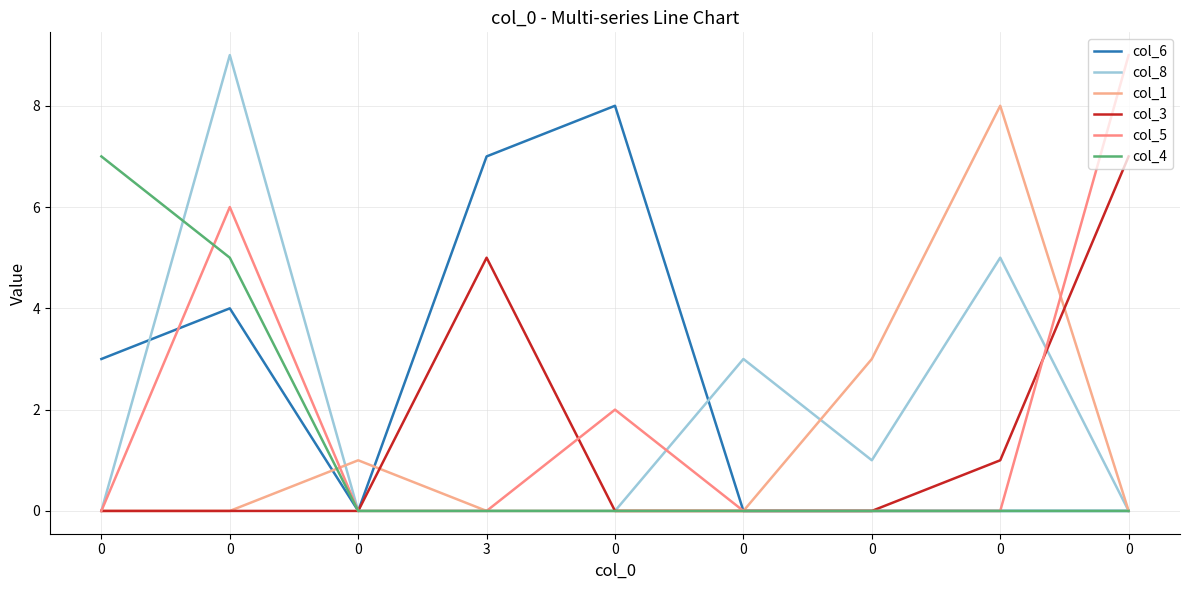

How many lines are shown in the chart?

6